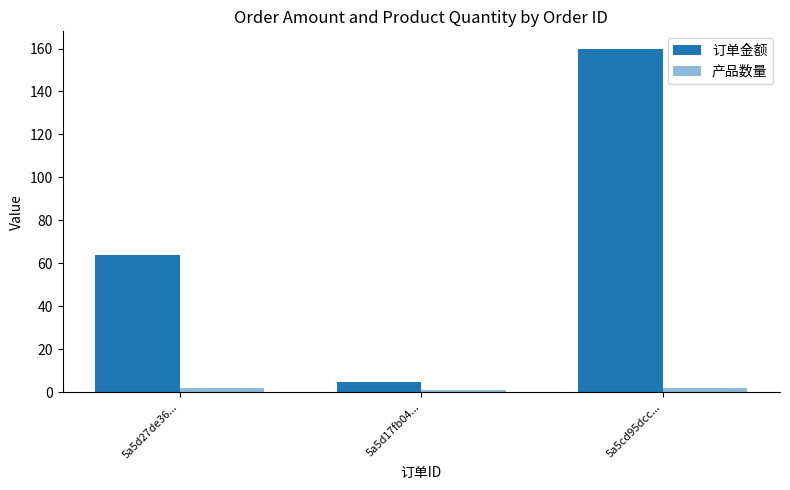

The 产品数量 series shows 2 at 5a5cd95dcc.... True or false?

True